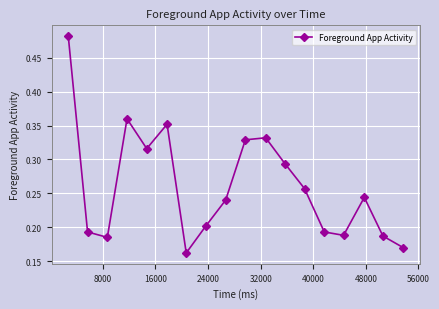

How many values are between 0 and 1?

18